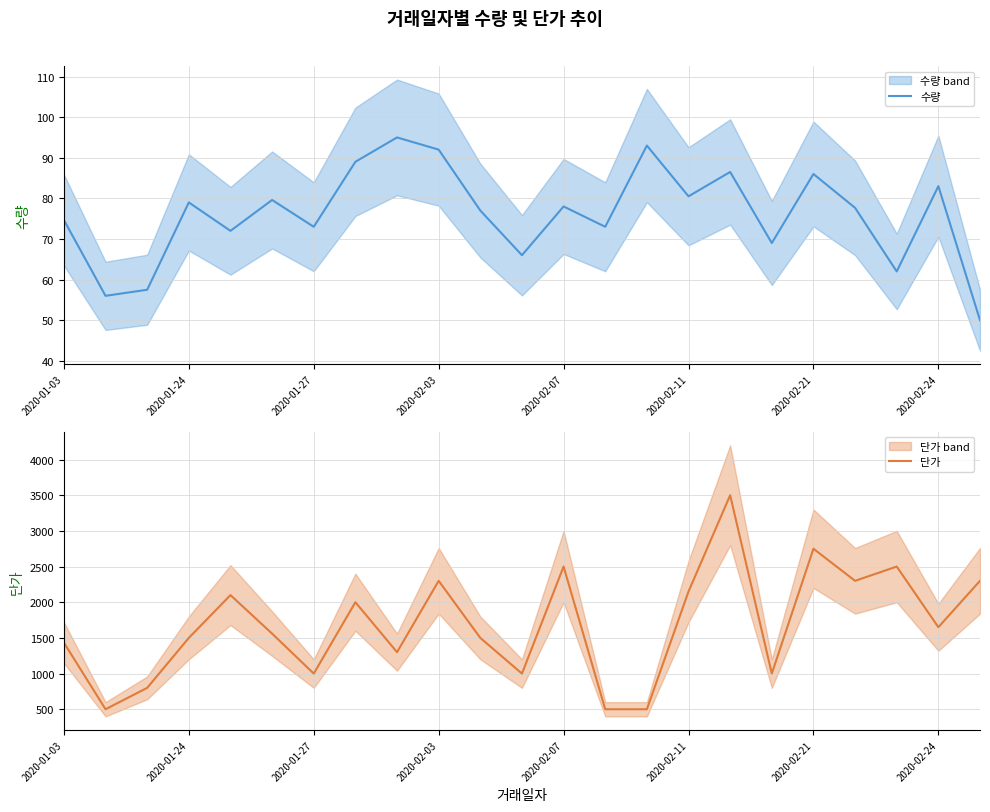

List the series in order of their overall mean, highest first.

단가, 수량